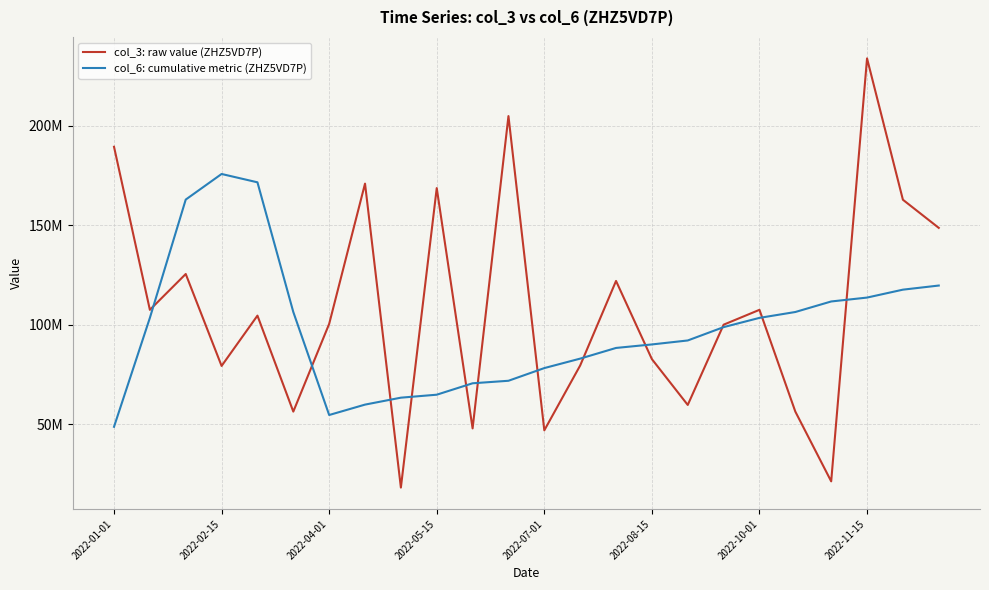

In col_6: cumulative metric (ZHZ5VD7P), how many points are higher than both neighbors (excluding endpoints)?

1